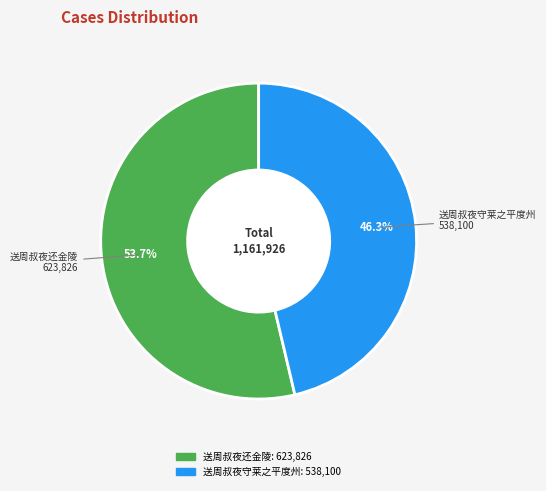

How much of the chart is everything except 送周叔夜还金陵?

46.3%